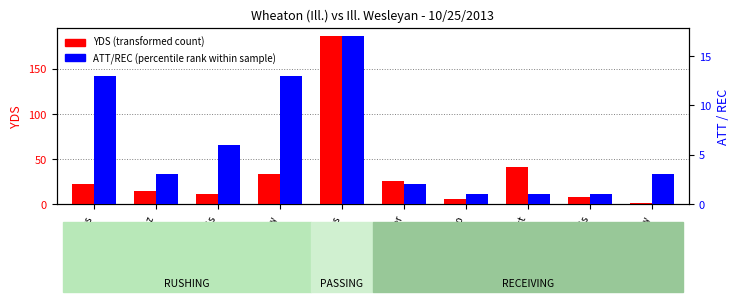

How many values in the YDS (transformed count) series exceed 22?

4